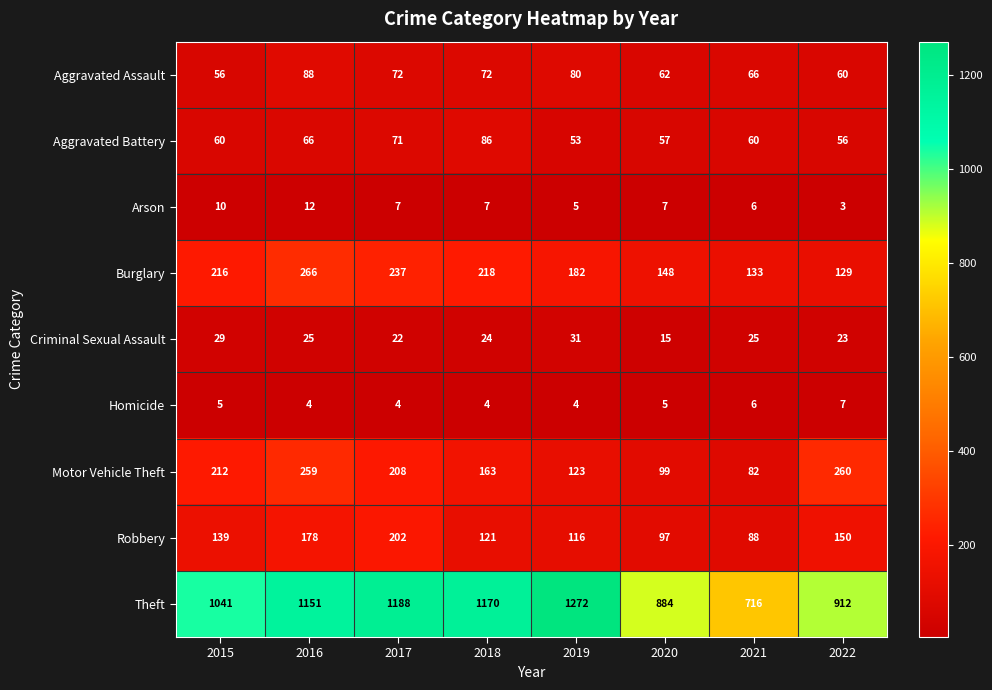

What is the minimum value shown in the chart?

3